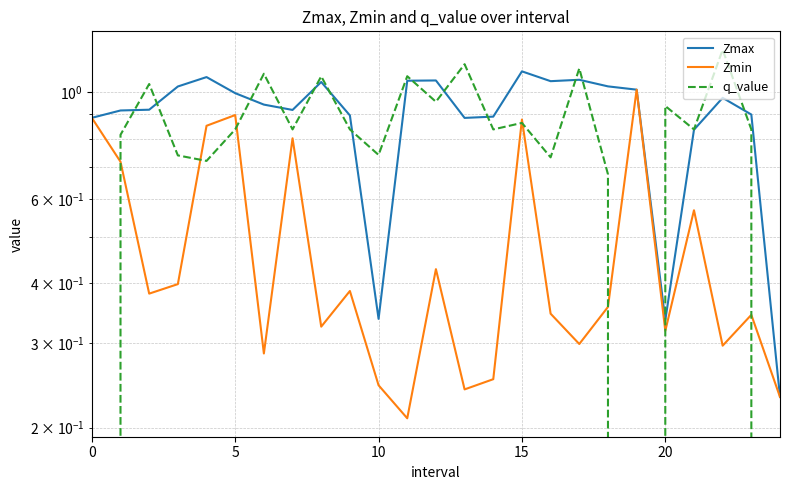

True or false: Zmin and Zmax cross at least once.

False